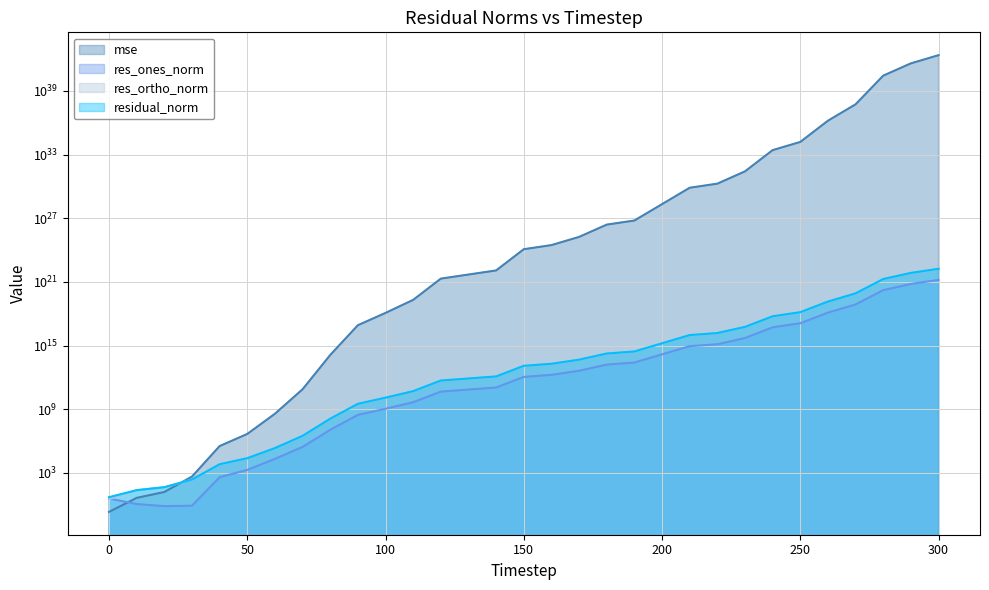

What are all the series names shown in the legend?

mse, res_ones_norm, res_ortho_norm, residual_norm